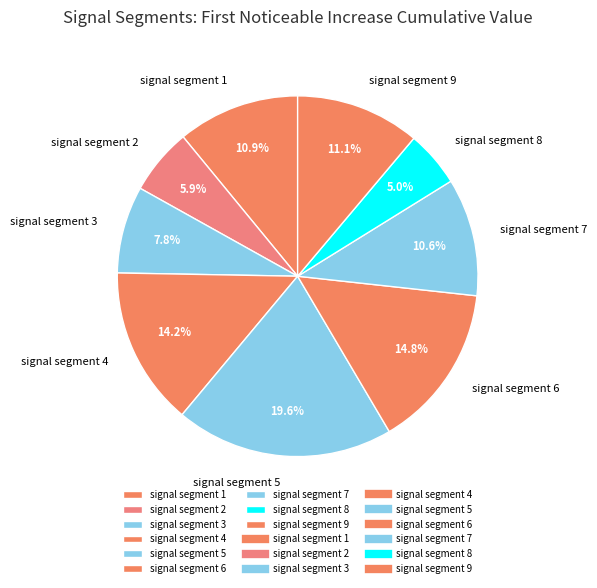

What percentage is NOT represented by signal segment 2?

94.1%